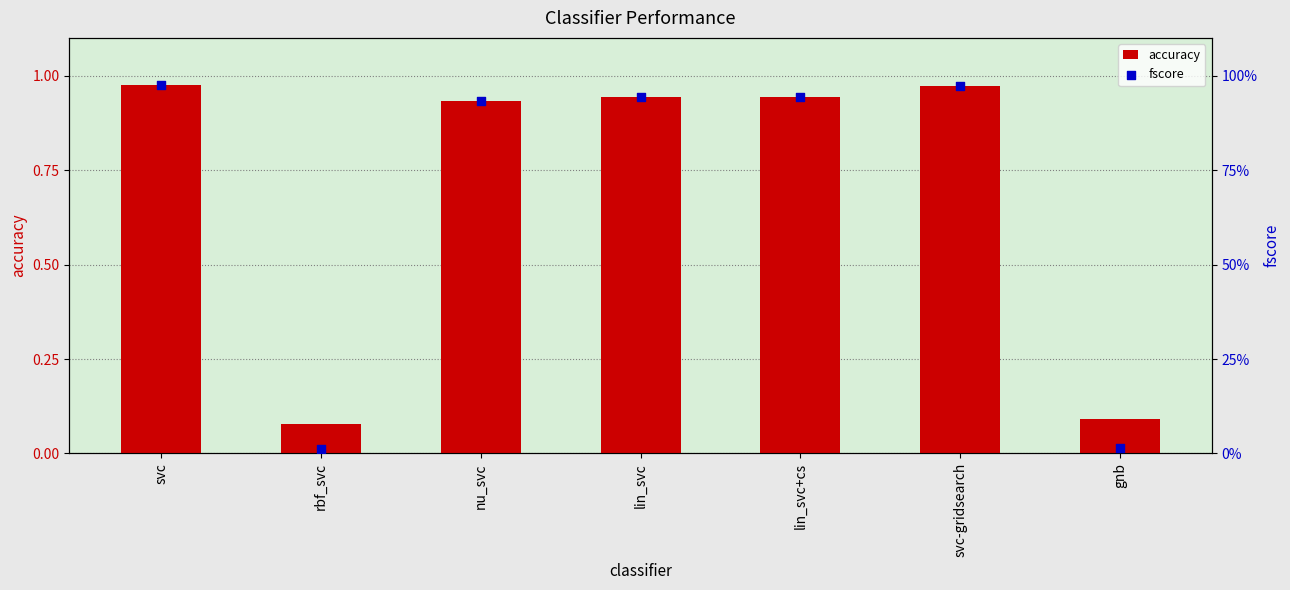

Is the value of accuracy at rbf_svc greater than the value of fscore at lin_svc?

No